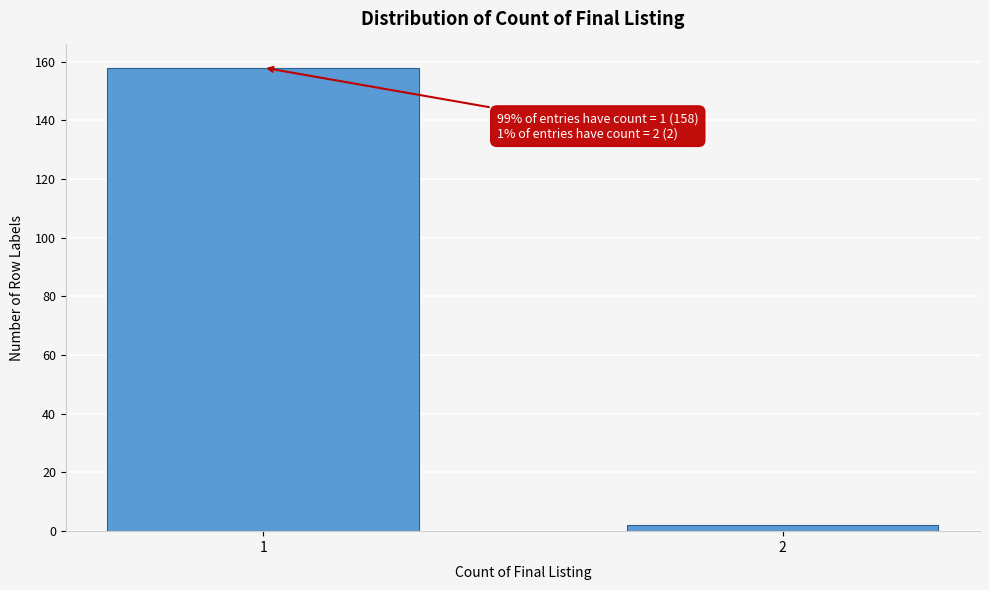

Reading left to right, what are all the values shown in this chart?

1=158	2=2